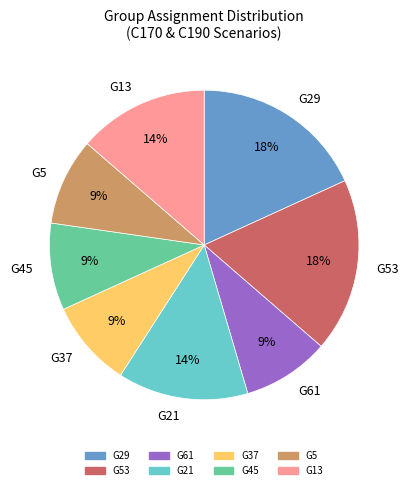

To the nearest percent, what percentage of the pie is G29?

18%